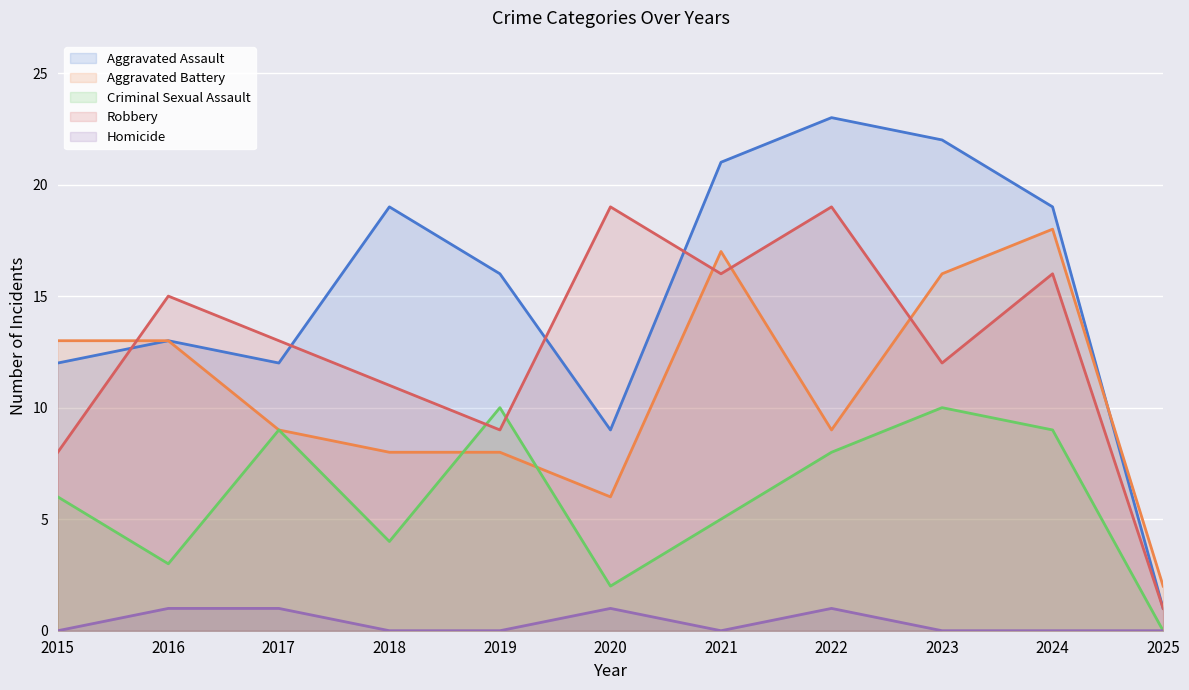

Rank the series by their maximum value, from lowest to highest.

Homicide, Criminal Sexual Assault, Aggravated Battery, Robbery, Aggravated Assault